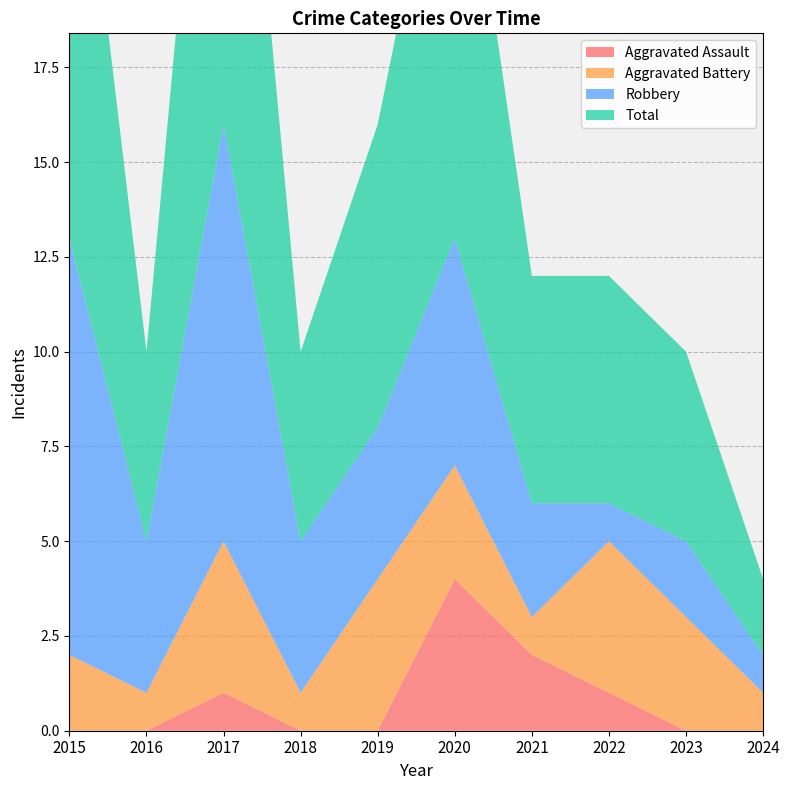

How many interior local peaks does the Aggravated Assault series have?

2